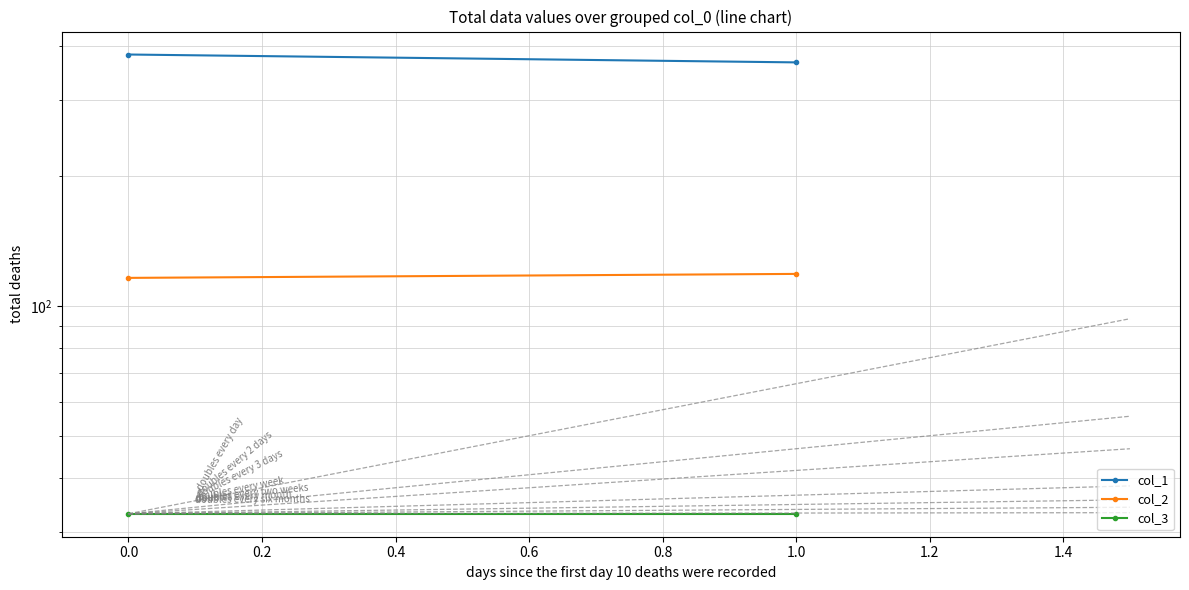

What is the difference between the maximum and minimum values in the col_2 series?

2.5